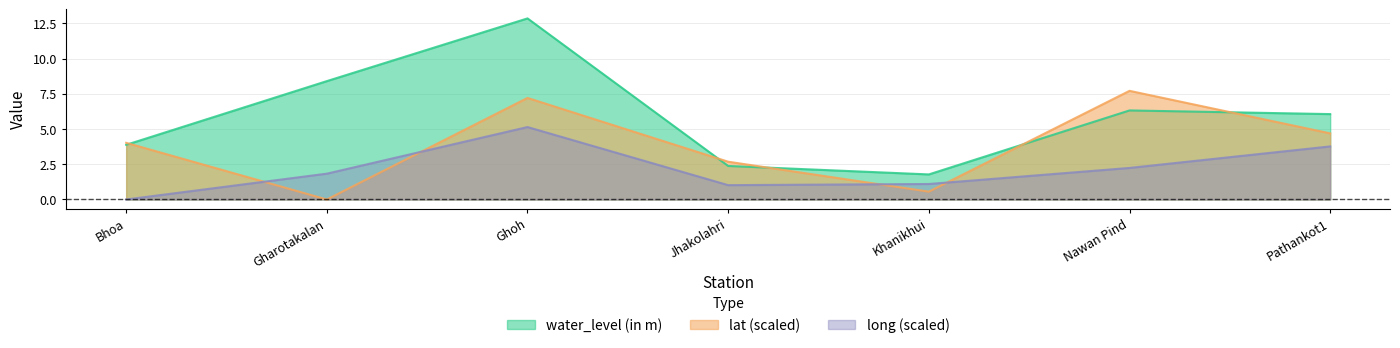

The value of lat at Pathankot1 is 4.7. True or false?

True